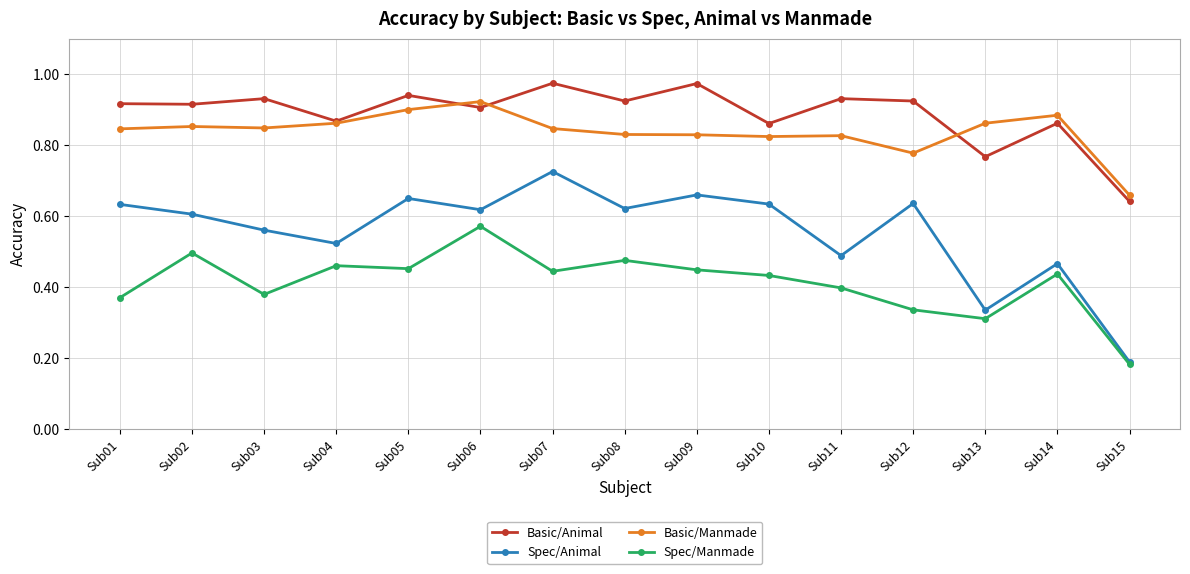

List the series in order of their peak value, highest first.

Basic/Animal, Basic/Manmade, Spec/Animal, Spec/Manmade